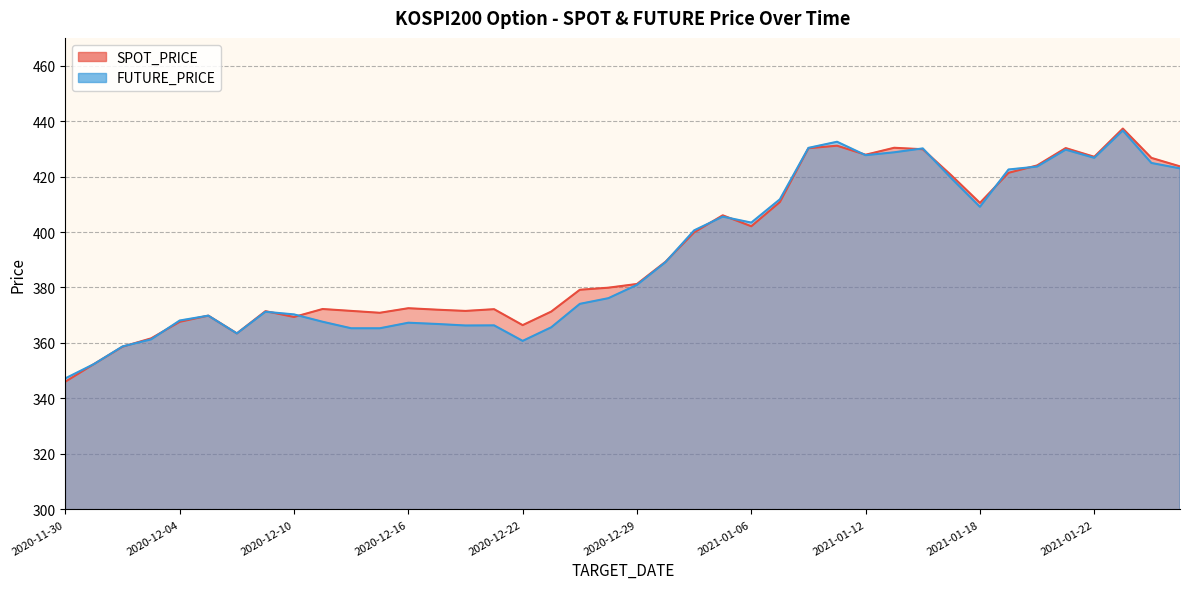

What is the value of the SPOT_PRICE point at the 25th from the left?

402.1